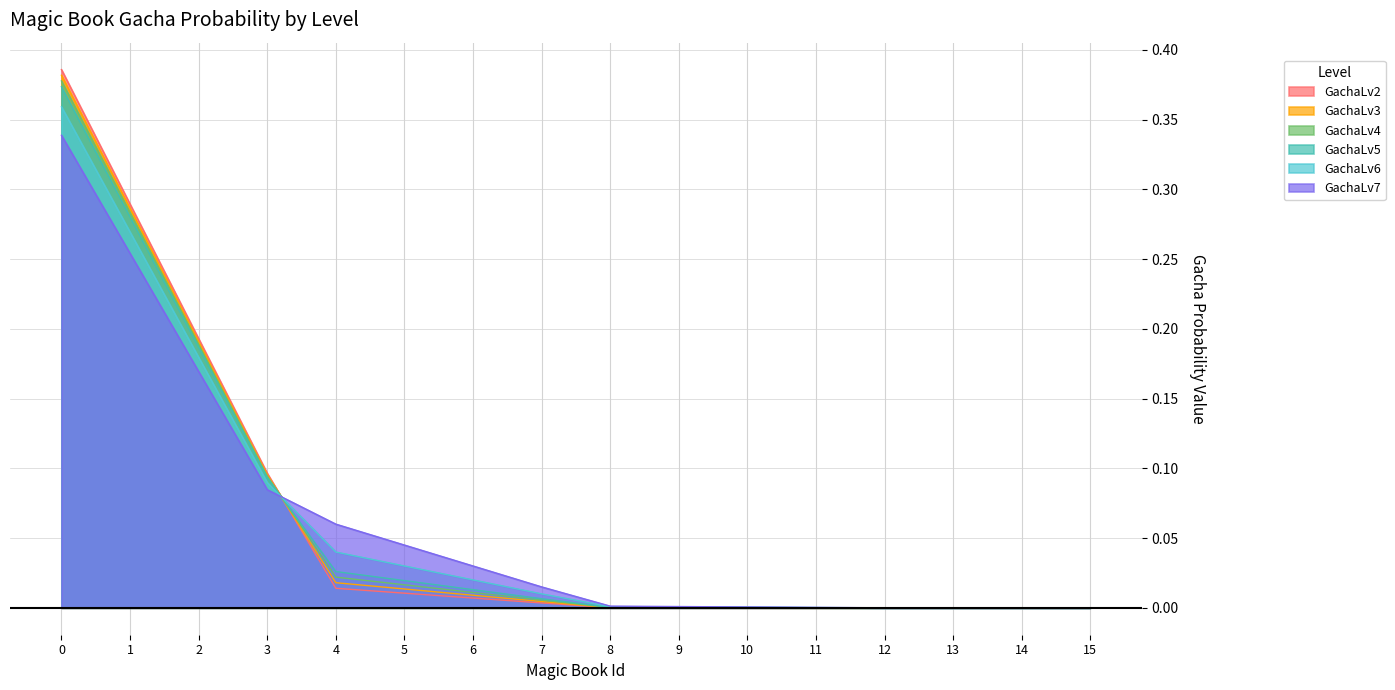

Reading left to right, transcribe all the data shown in this chart.

GachaLv2: 0.4	0.3	0.2	0.1	0.0	0.0	0.0	0.0	0.0	0.0	0.0	0.0	0.0	0.0	0.0	0.0
GachaLv3: 0.4	0.3	0.2	0.1	0.0	0.0	0.0	0.0	0.0	0.0	0.0	0.0	0.0	0.0	0.0	0.0
GachaLv4: 0.4	0.3	0.2	0.1	0.0	0.0	0.0	0.0	0.0	0.0	0.0	0.0	0.0	0.0	0.0	0.0
GachaLv5: 0.4	0.3	0.2	0.1	0.0	0.0	0.0	0.0	0.0	0.0	0.0	0.0	0.0	0.0	0.0	0.0
GachaLv6: 0.4	0.3	0.2	0.1	0.0	0.0	0.0	0.0	0.0	0.0	0.0	0.0	0.0	0.0	0.0	0.0
GachaLv7: 0.3	0.3	0.2	0.1	0.1	0.0	0.0	0.0	0.0	0.0	0.0	0.0	0.0	0.0	0.0	0.0